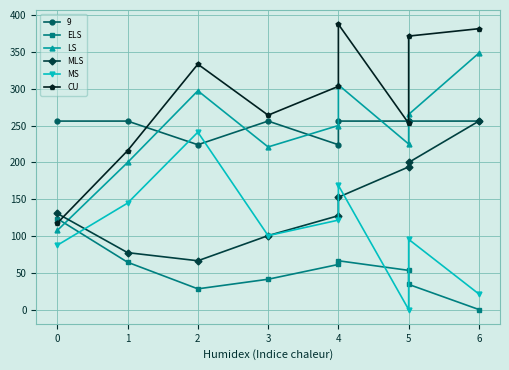

What is the label of the 4th point from the right?

4